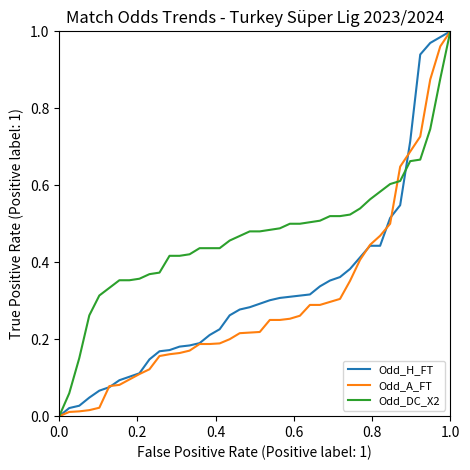

Does the chart have visible grid lines?

No